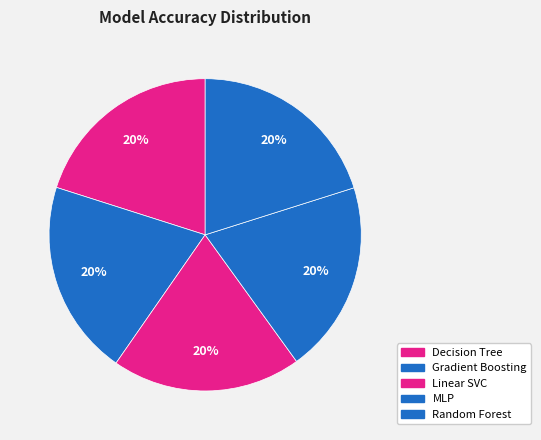

Is it true that Gradient Boosting is 33% of the pie?

False